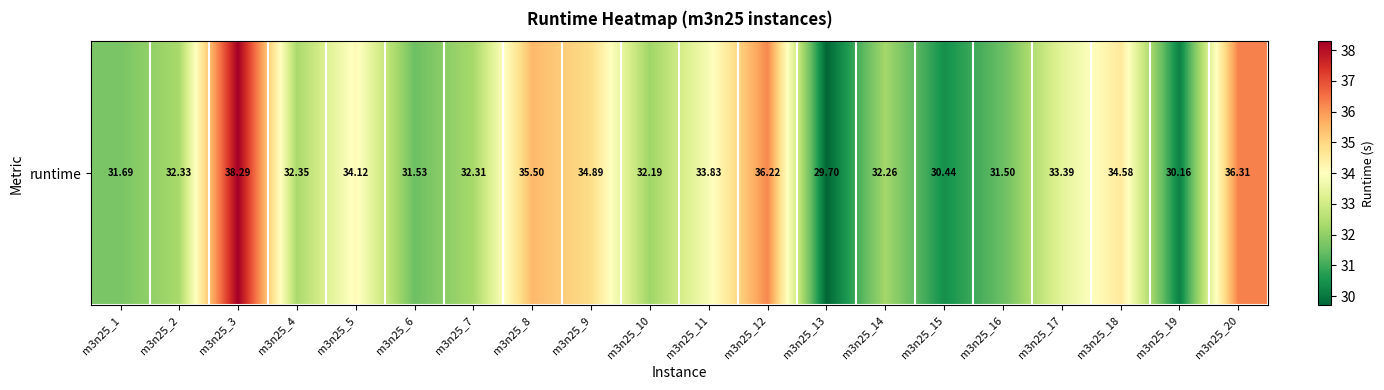

Rank the categories by value from lowest to highest.

m3n25_13, m3n25_19, m3n25_15, m3n25_16, m3n25_6, m3n25_1, m3n25_10, m3n25_14, m3n25_7, m3n25_2, m3n25_4, m3n25_17, m3n25_11, m3n25_5, m3n25_18, m3n25_9, m3n25_8, m3n25_12, m3n25_20, m3n25_3